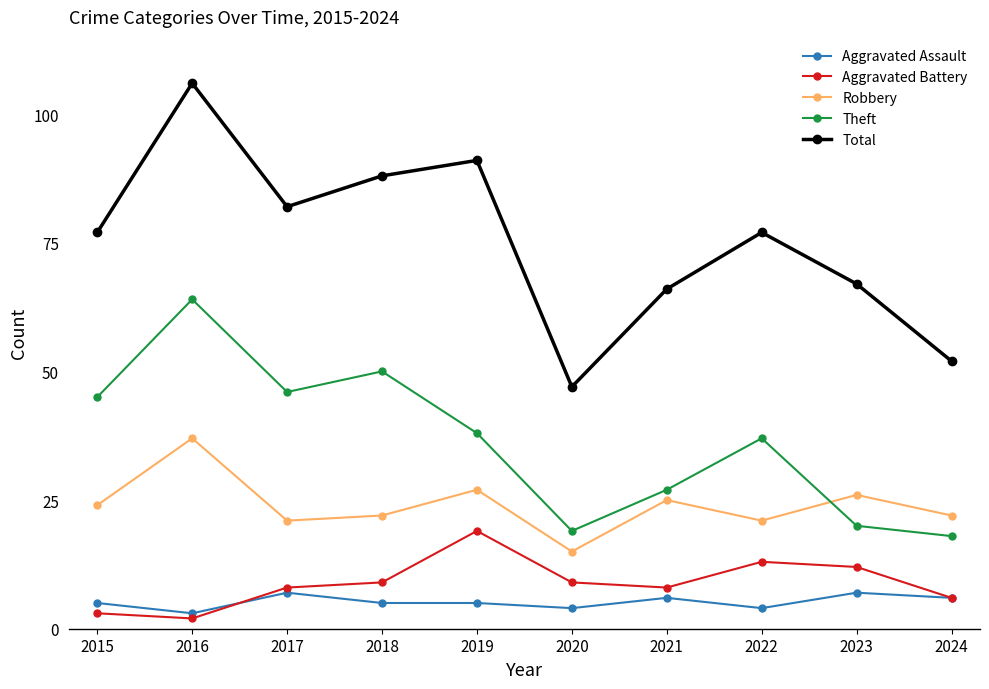

True or false: Total and Aggravated Assault intersect in this chart.

False